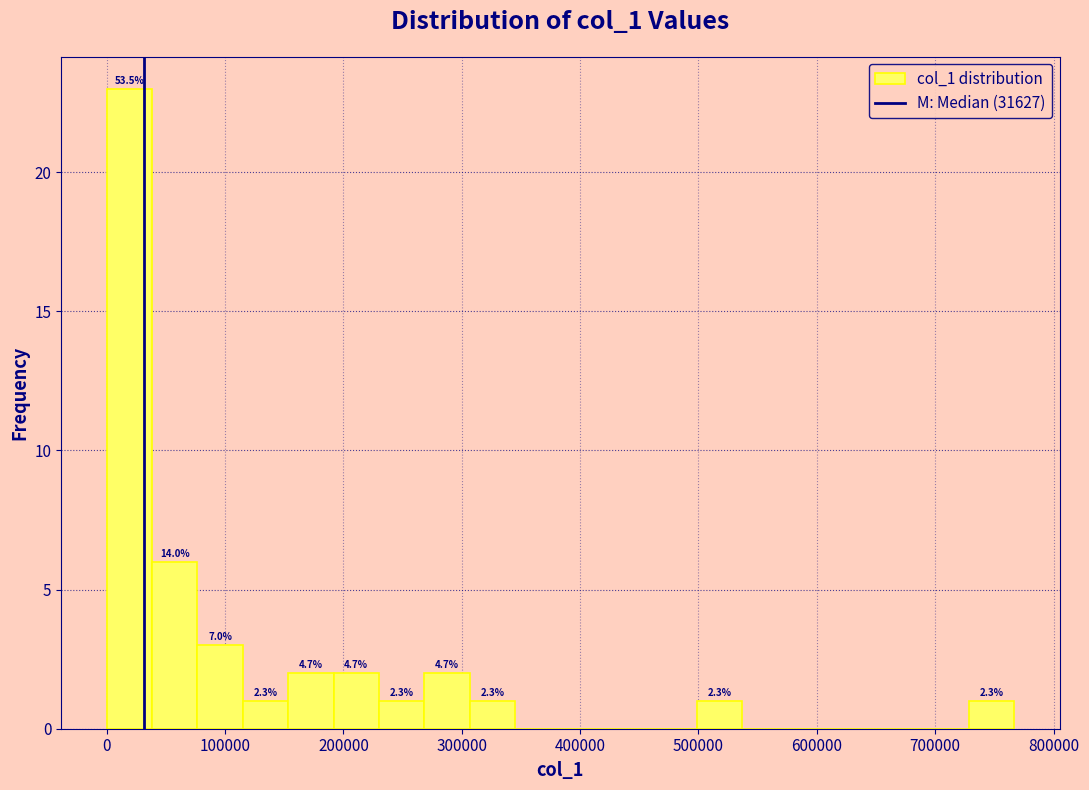

Read against the x-axis, roughly where is the centre of the tallest bar?

20000